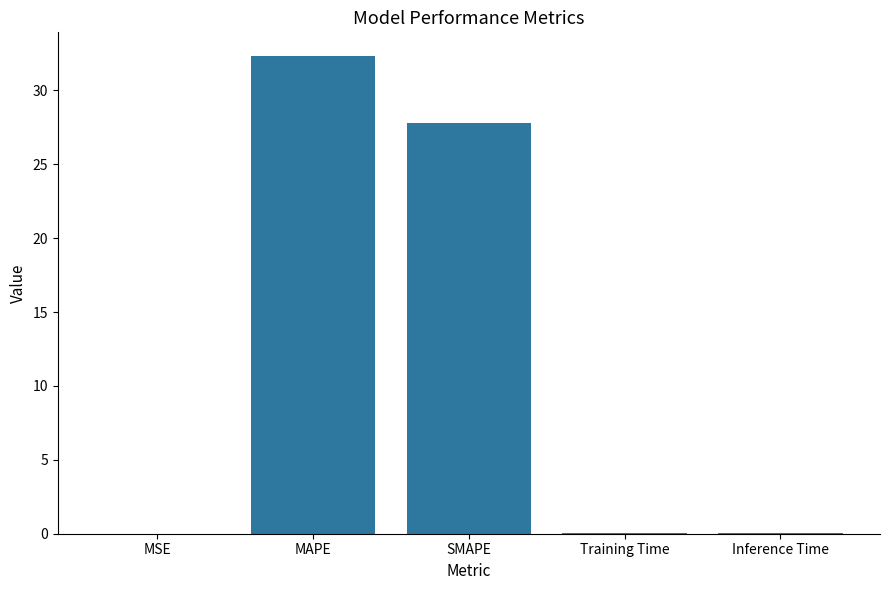

At which label is the value closest to 16?

SMAPE